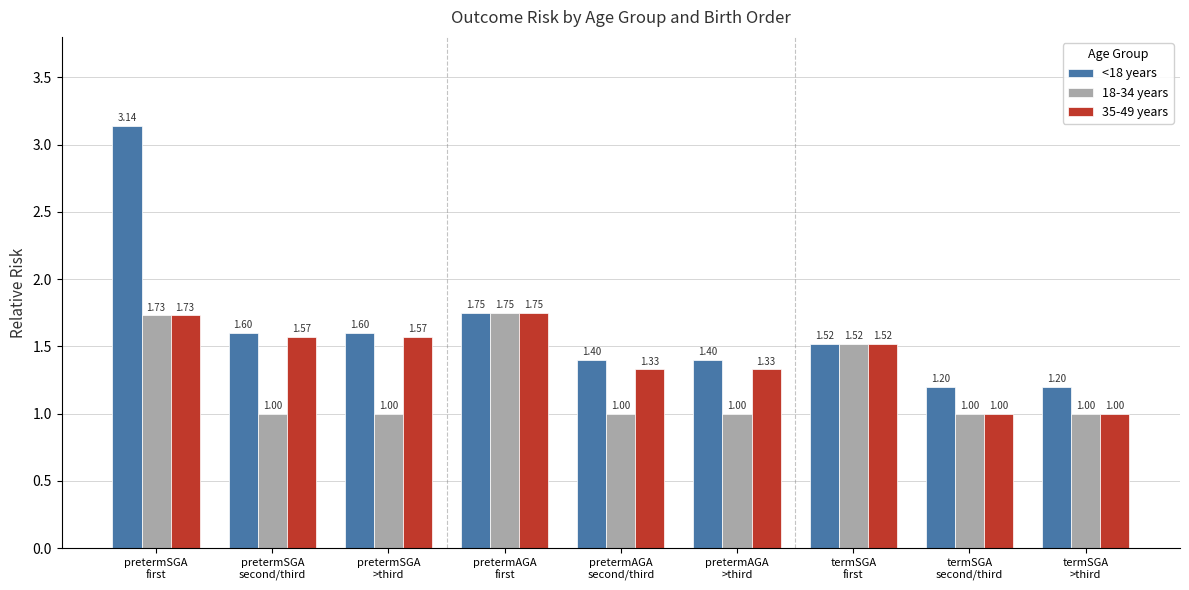

Which series has the largest total across all categories?

<18 years